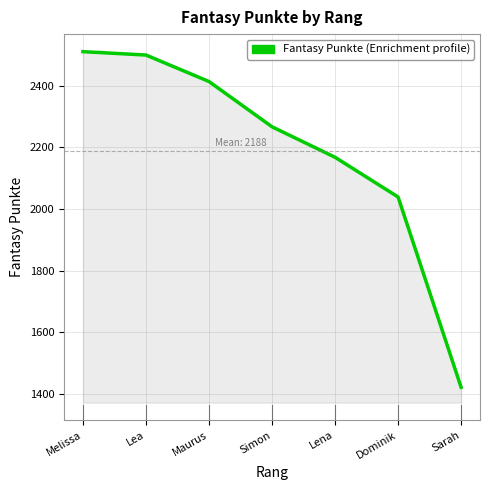

Reading right to left, transcribe all the data shown in this chart.

Sarah=1421	Dominik=2039	Lena=2168	Simon=2267	Maurus=2414	Lea=2500	Melissa=2511